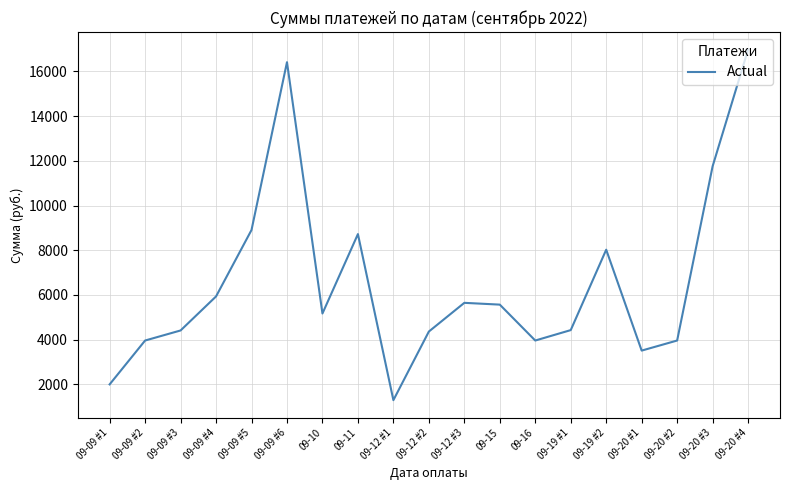

How many values are below 5169?

9